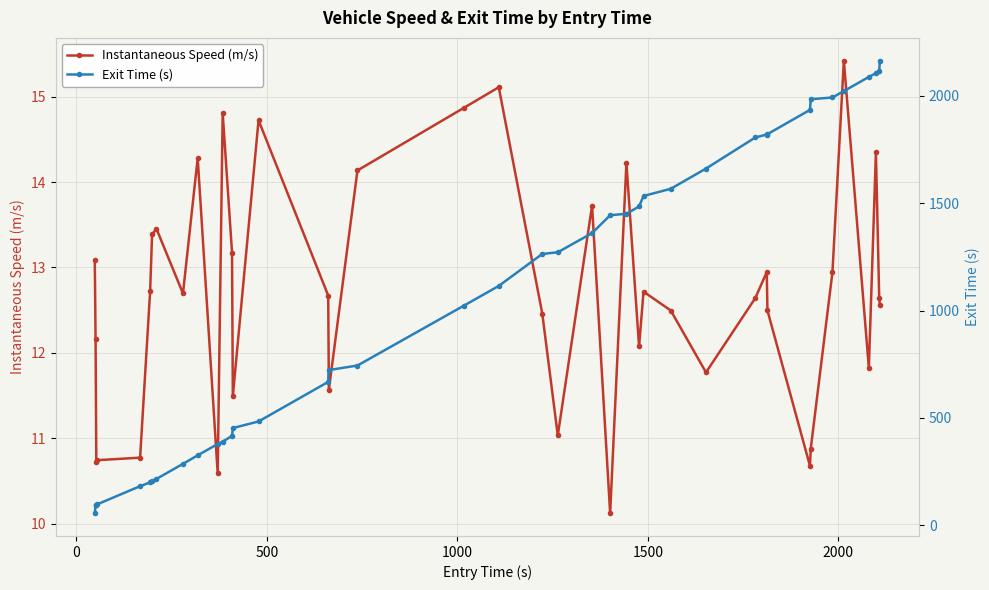

True or false: Instantaneous Speed (m/s) has more than 0 points higher than both neighbors.

True